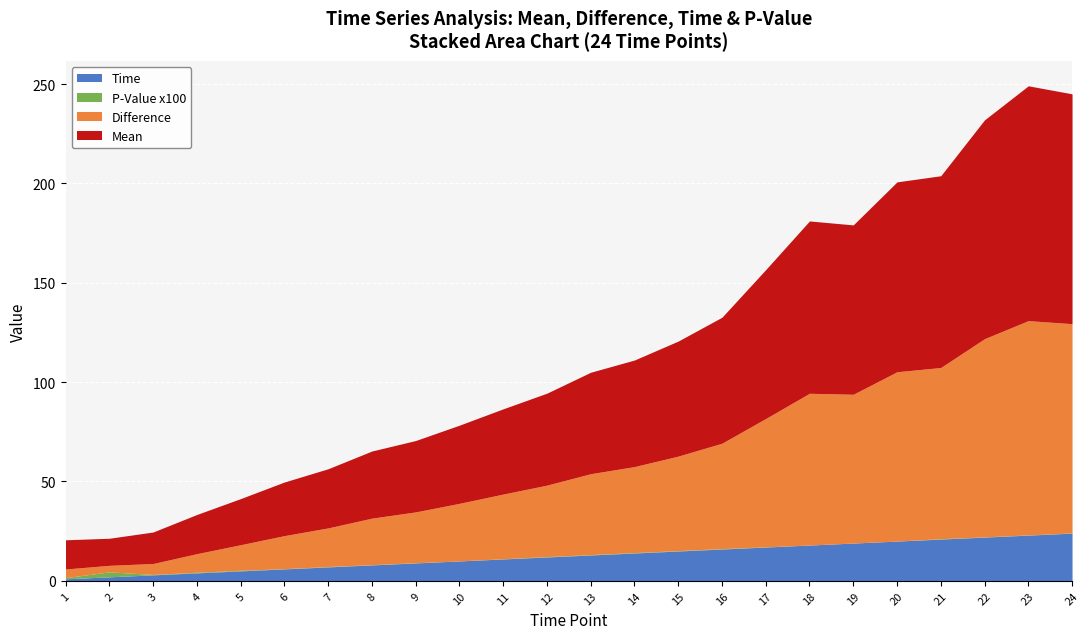

True or false: P-Value x100 and Difference intersect in this chart.

False